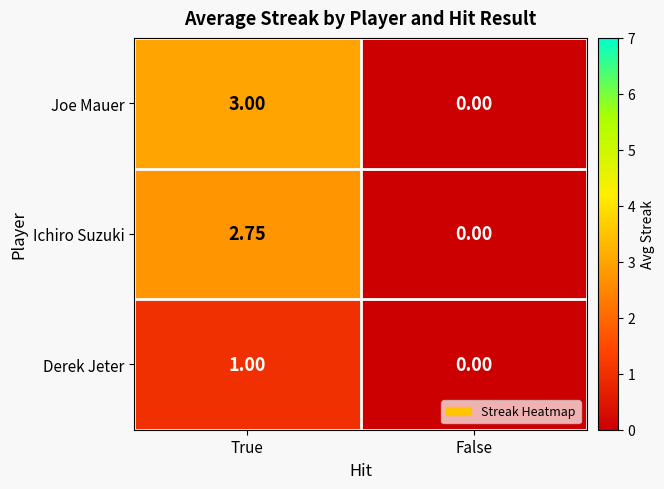

At which label does Joe Mauer reach its peak?

True